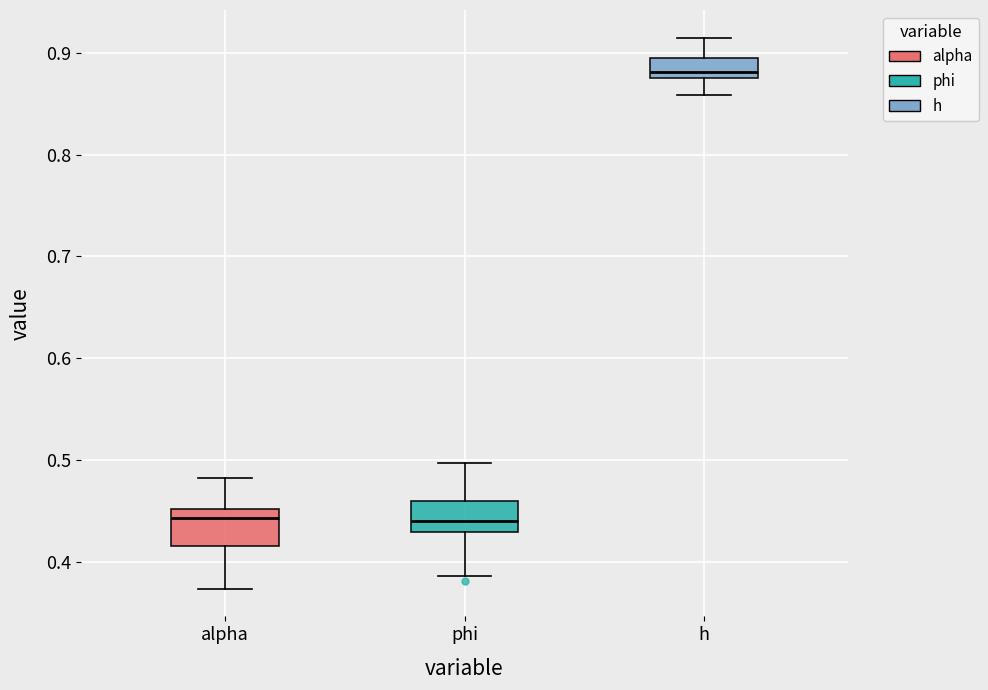

Where does the upper whisker of the box for alpha end on the y-axis? The values are not printed on the chart, so give them approximately, as read against the axis.

0.48